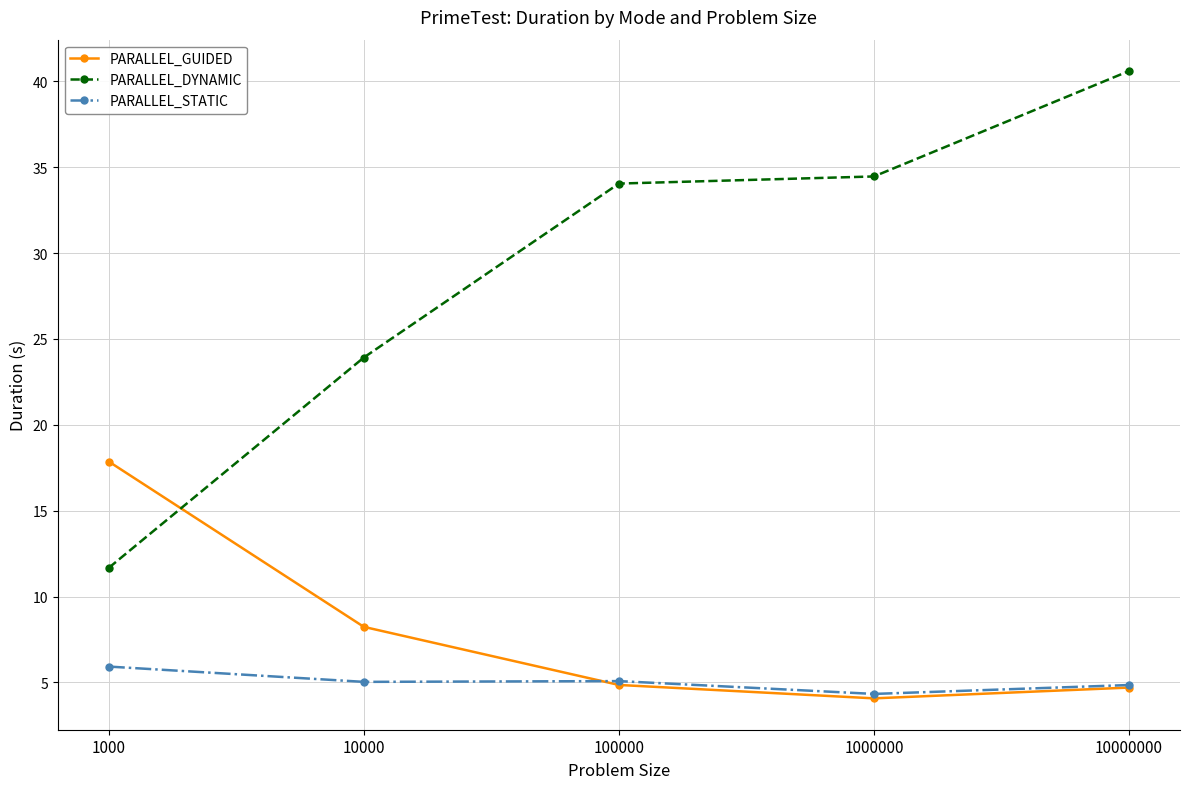

List the series in order of their peak value, lowest first.

PARALLEL_STATIC, PARALLEL_GUIDED, PARALLEL_DYNAMIC